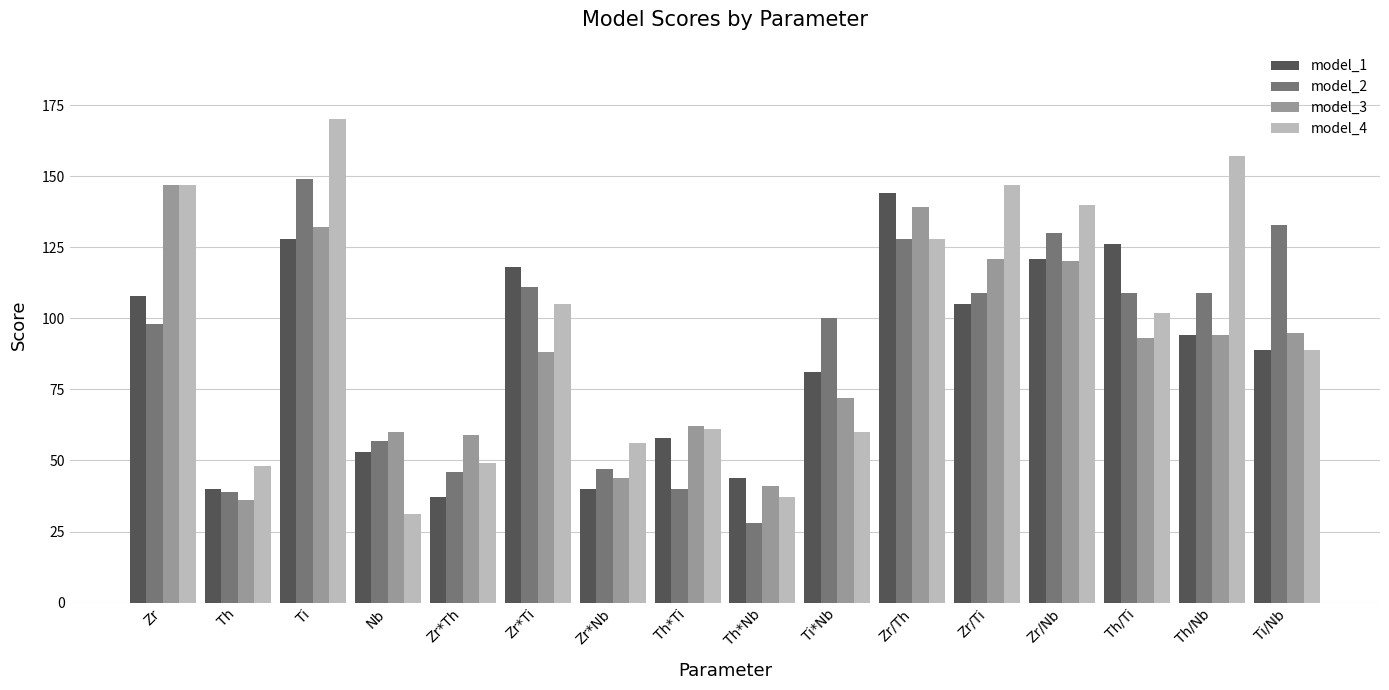

Reading left to right, list all the values displayed in this chart.

model_1: 108	40	128	53	37	118	40	58	44	81	144	105	121	126	94	89
model_2: 98	39	149	57	46	111	47	40	28	100	128	109	130	109	109	133
model_3: 147	36	132	60	59	88	44	62	41	72	139	121	120	93	94	95
model_4: 147	48	170	31	49	105	56	61	37	60	128	147	140	102	157	89